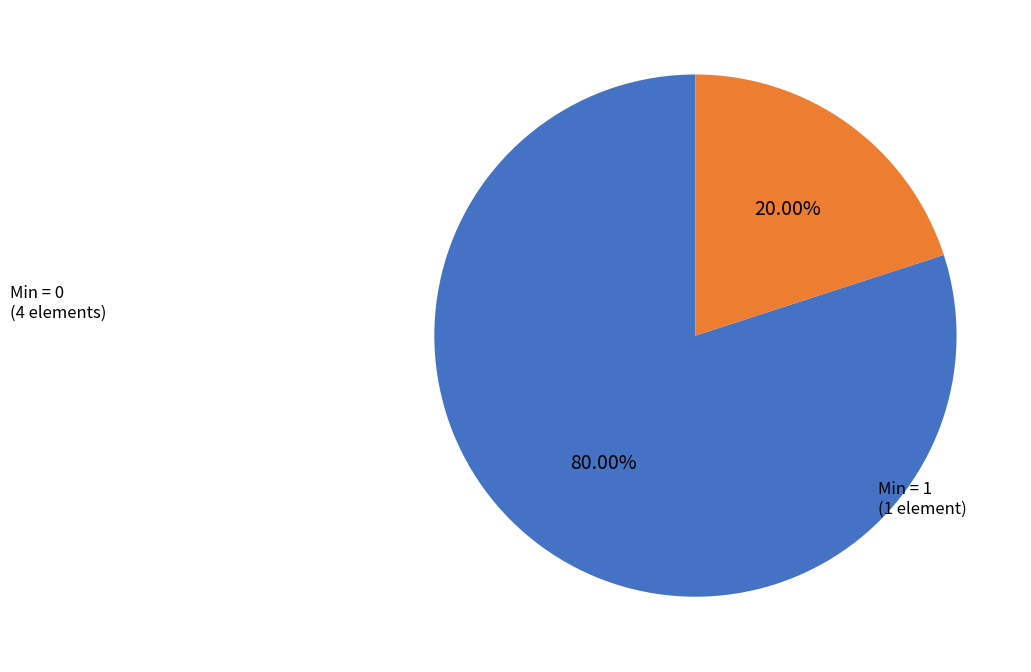

Do Min = 1 and Min = 0 together represent more than half of the pie?

Yes